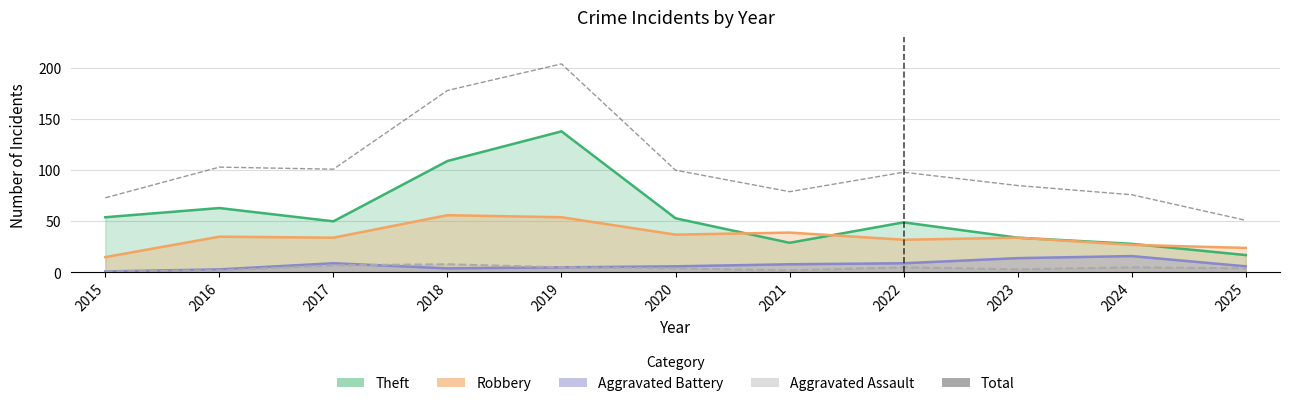

Reading right to left, extract all data points from this chart.

2025=51	2024=76	2023=85	2022=98	2021=79	2020=100	2019=204	2018=178	2017=101	2016=103	2015=73